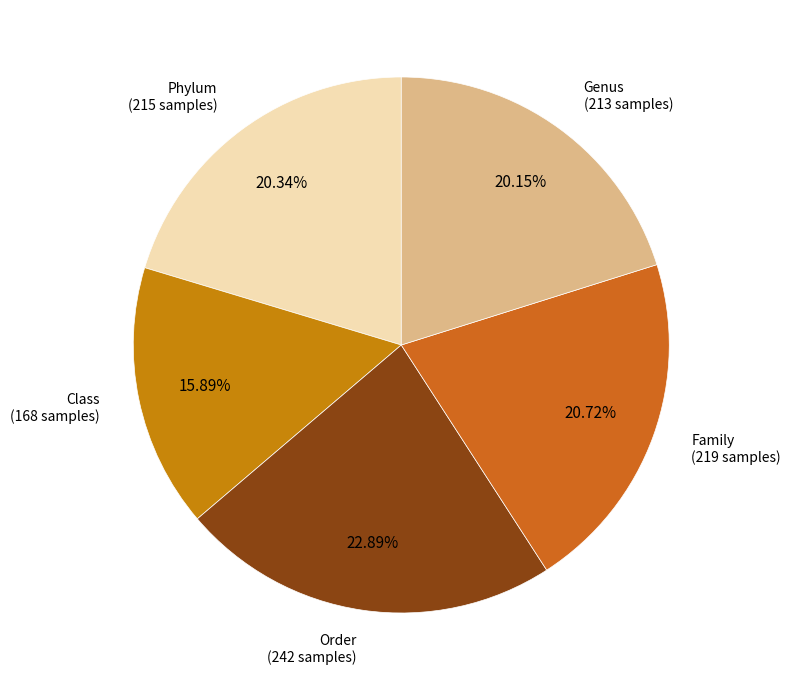

How many segments does this pie chart have?

5